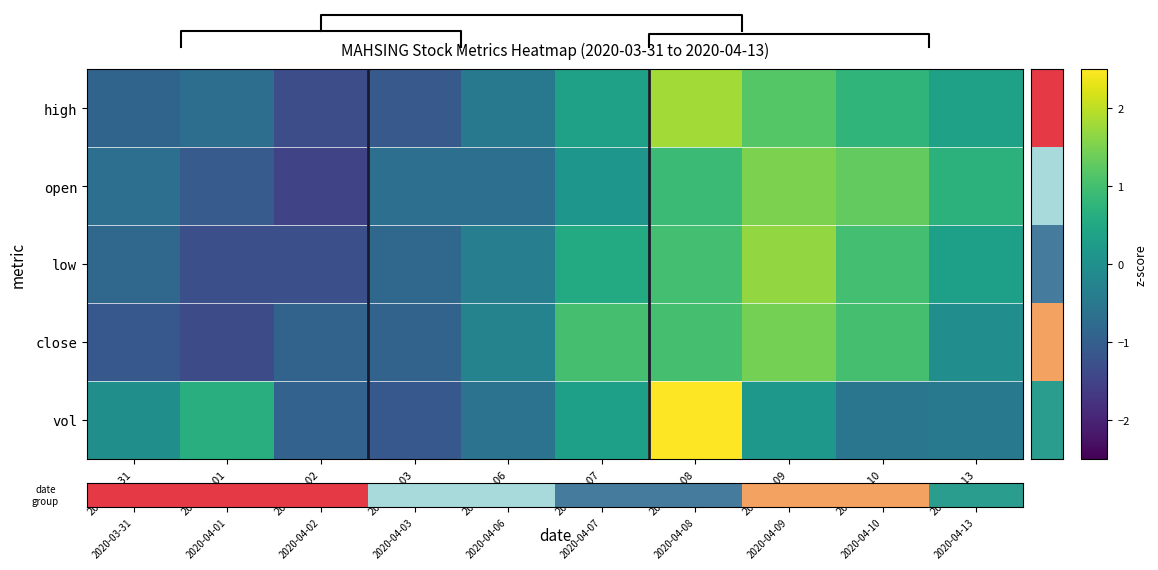

Which category has the highest value in the close series?

2020-04-09